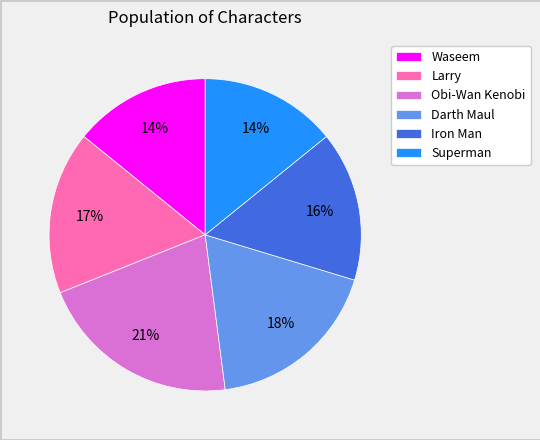

To the nearest percent, what percentage of the pie is Darth Maul?

18%